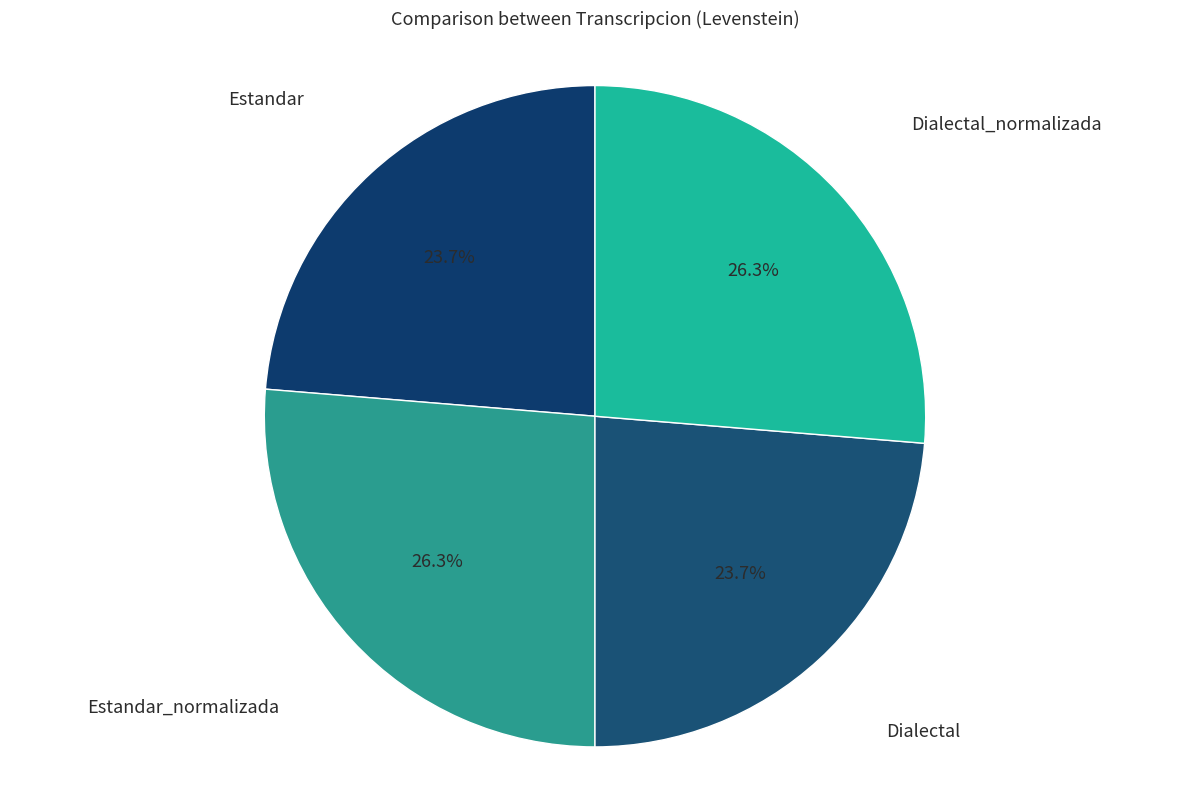

Is there any slice that represents more than half of the pie?

No